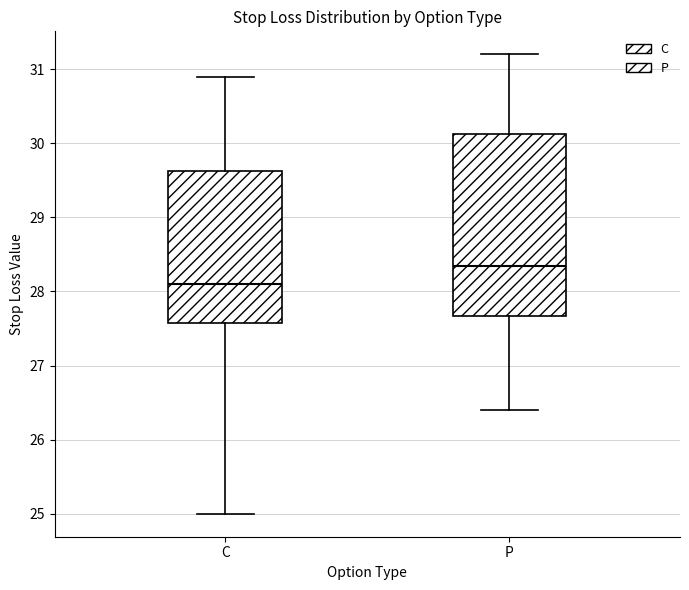

Reading left to right, read every box against the y-axis: the position of its median line, the range the box covers, and the ends of its whiskers. The values are not printed on the chart, so give them approximately, as read against the axis.

C: median 28.1, box 27.6 to 29.6, whiskers 25.0 to 30.9
P: median 28.4, box 27.7 to 30.1, whiskers 26.4 to 31.2